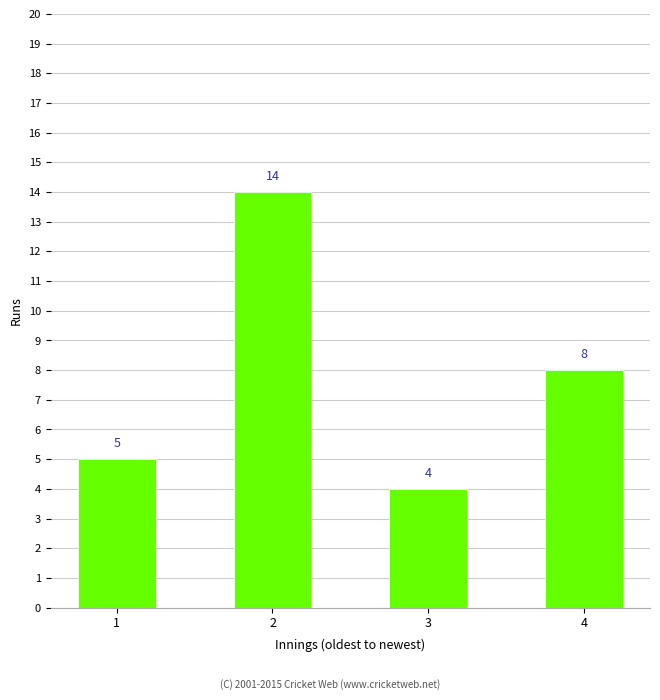

True or false: the data shows 5 at 1.

True